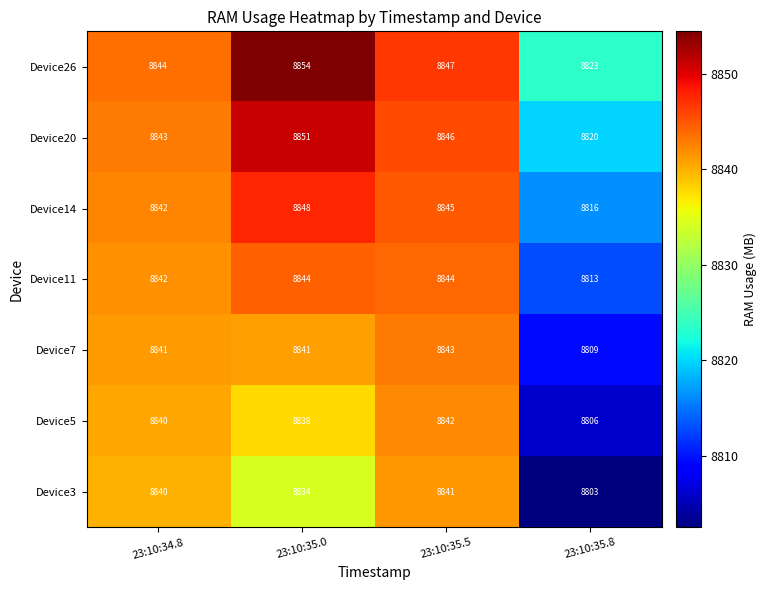

What is the difference between the highest and lowest values at 23:10:35.8?

20